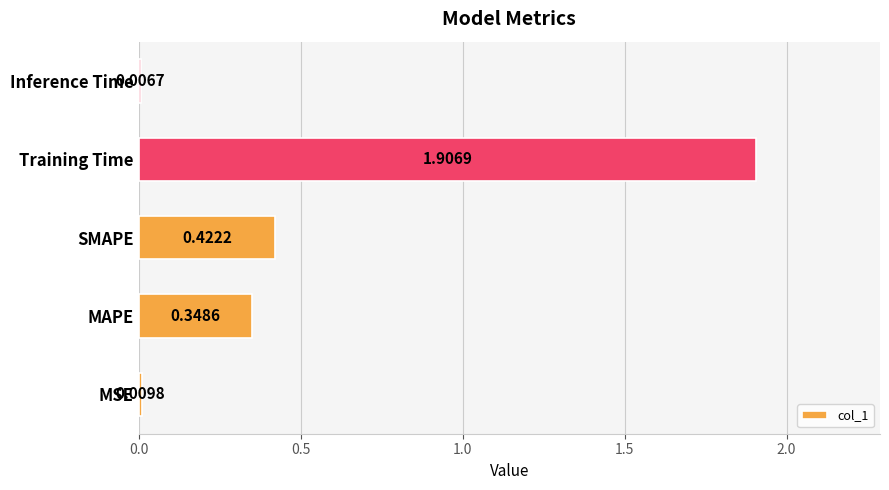

What is the change in value from MSE to MAPE?

+0.3